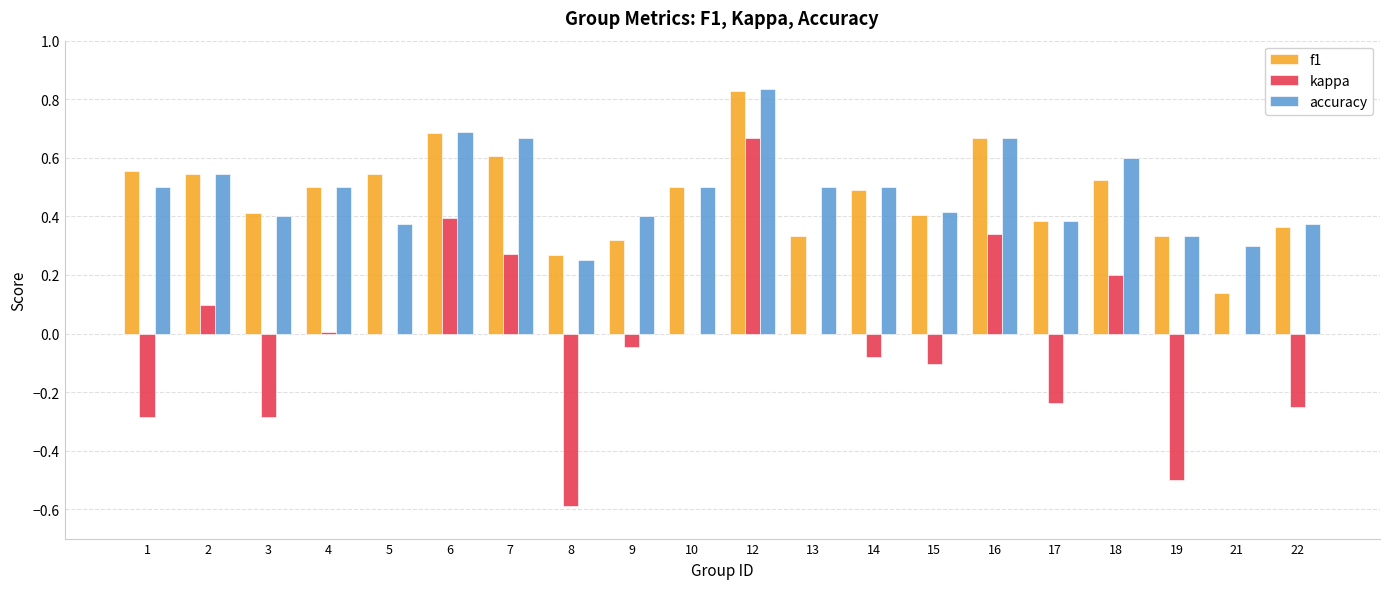

At which category does the chart reach its peak across all series?

12